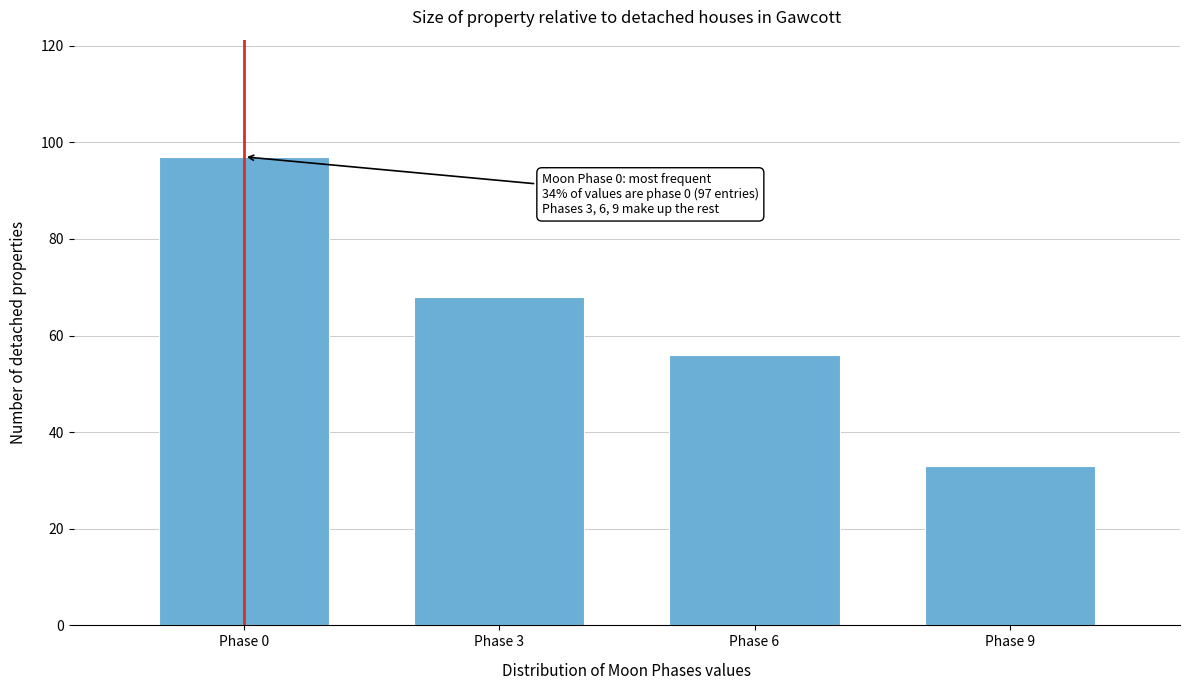

Reading left to right, list all the values displayed in this chart.

97	68	56	33